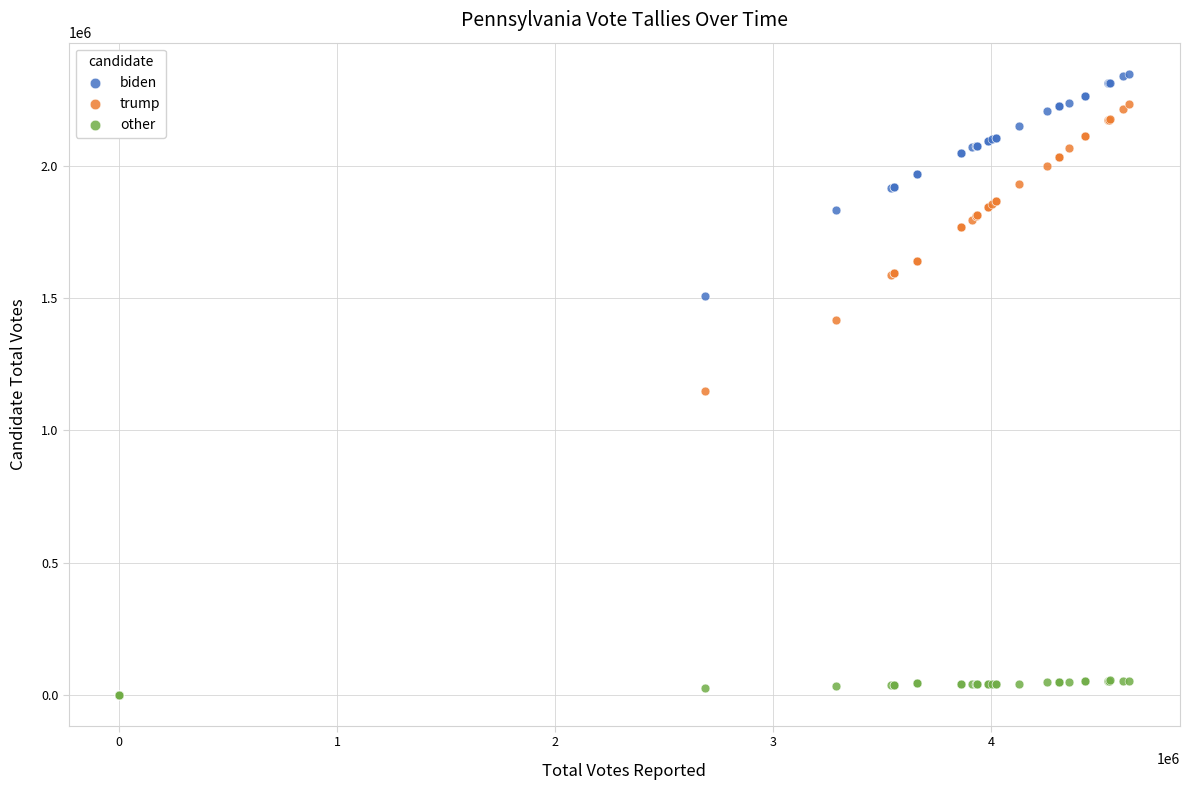

What are all the series names shown in the legend?

biden, trump, other